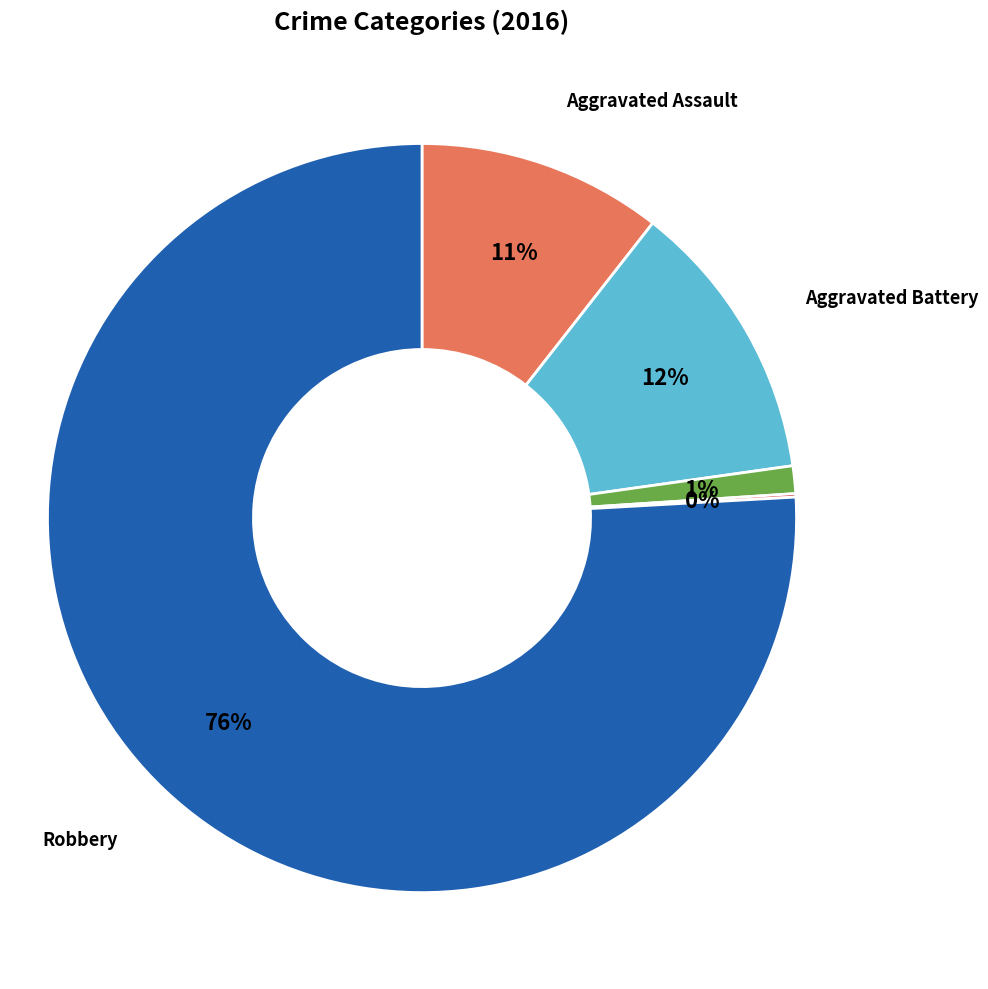

What is the largest slice in the pie chart?

Robbery